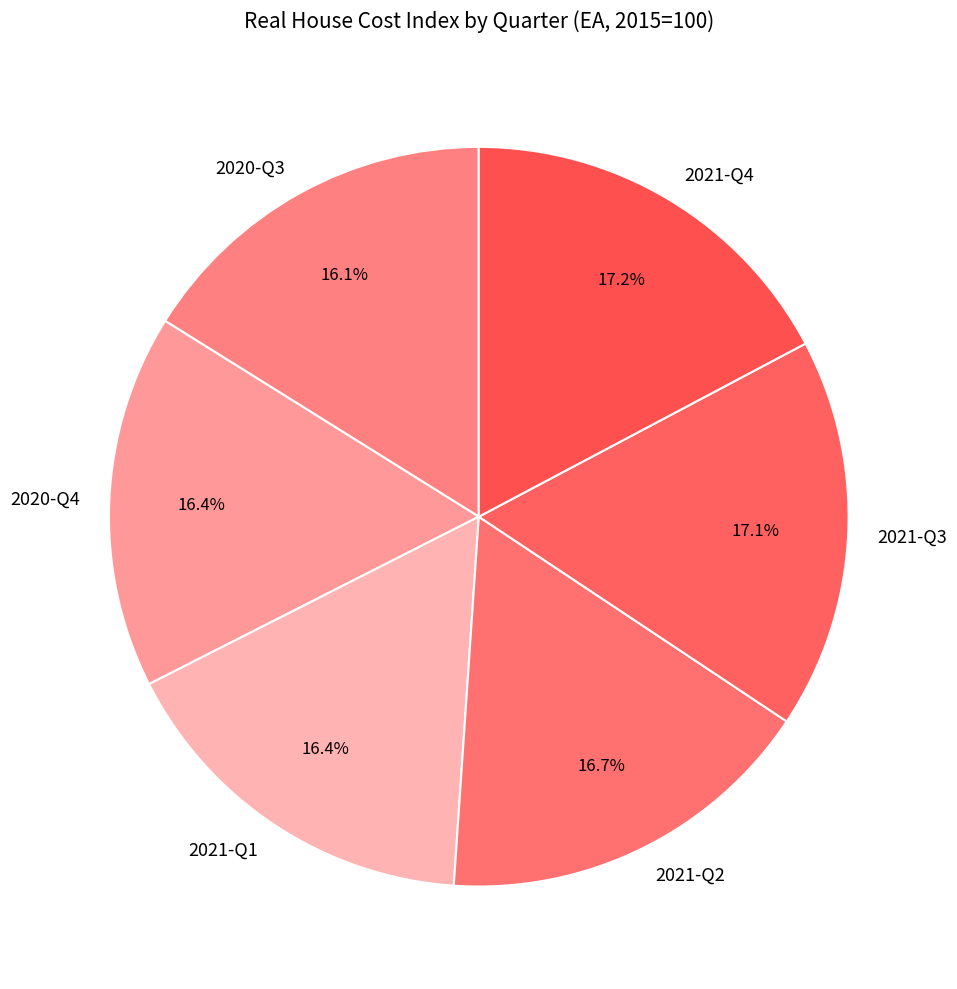

Between 2021-Q4 and 2020-Q4, which is larger?

2021-Q4